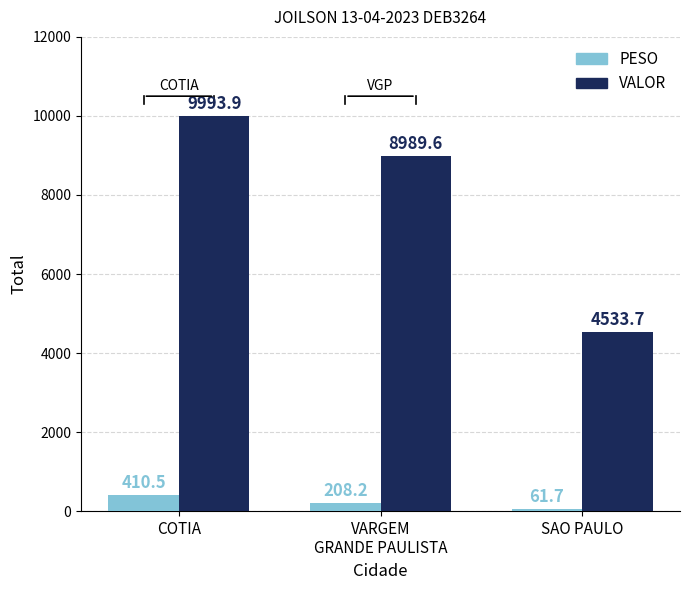

Which label corresponds to the largest value in the chart?

COTIA